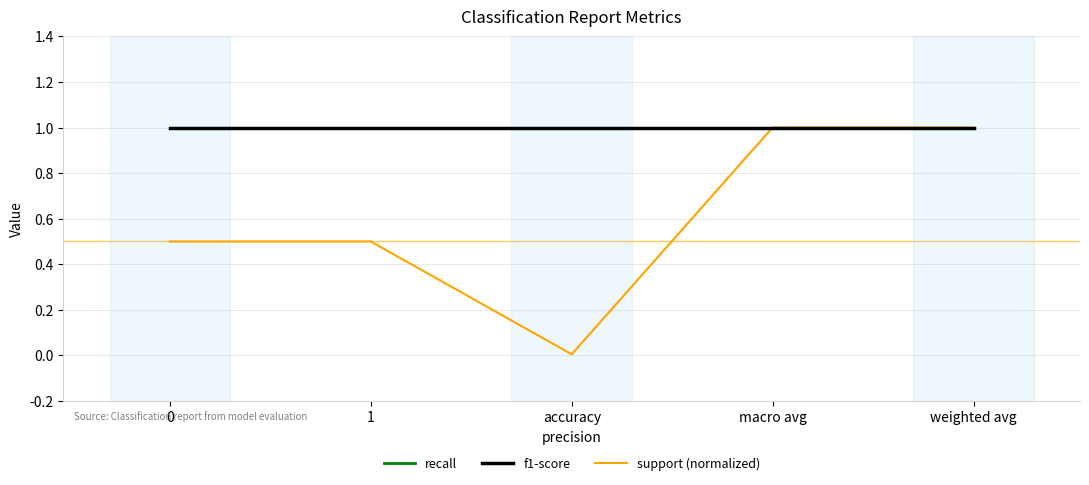

The value of recall at 0 is 1.0. True or false?

True